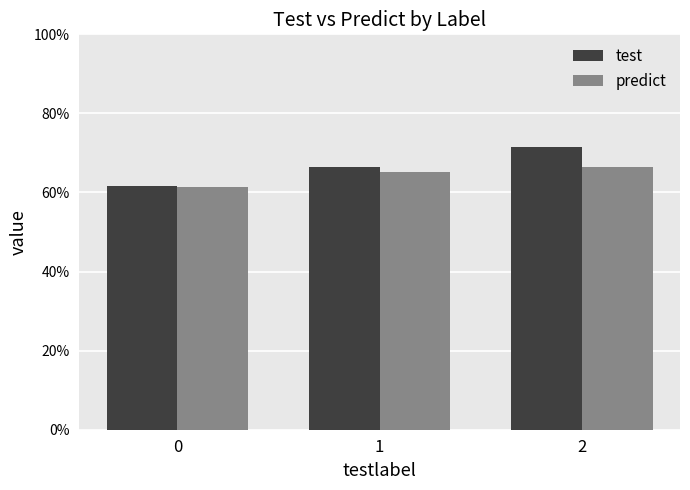

Which has a higher value, 0 or 1?

1